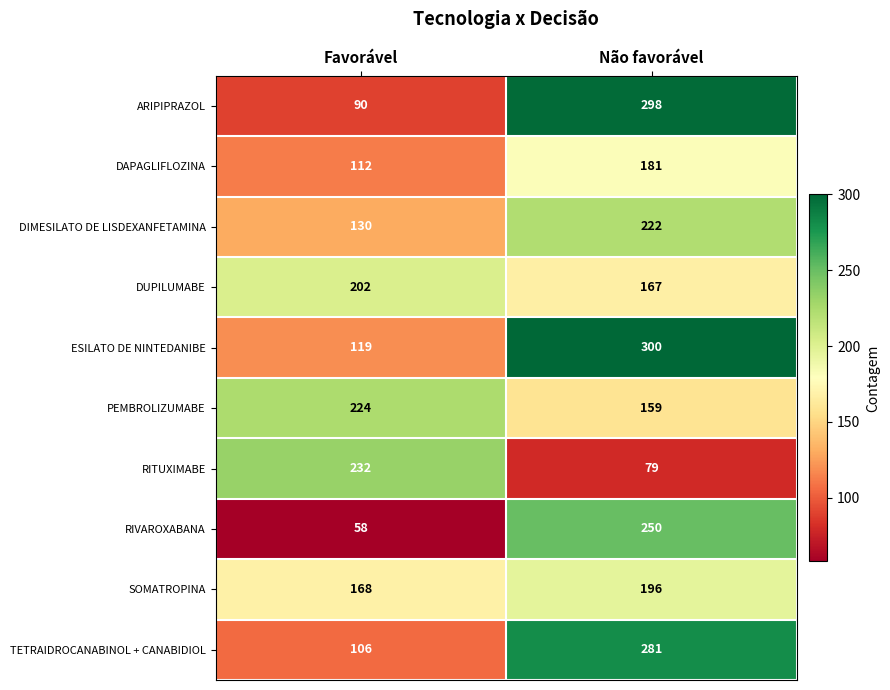

At Não favorável, list the series in order from largest to smallest.

ESILATO DE NINTEDANIBE, ARIPIPRAZOL, TETRAIDROCANABINOL + CANABIDIOL, RIVAROXABANA, DIMESILATO DE LISDEXANFETAMINA, SOMATROPINA, DAPAGLIFLOZINA, DUPILUMABE, PEMBROLIZUMABE, RITUXIMABE